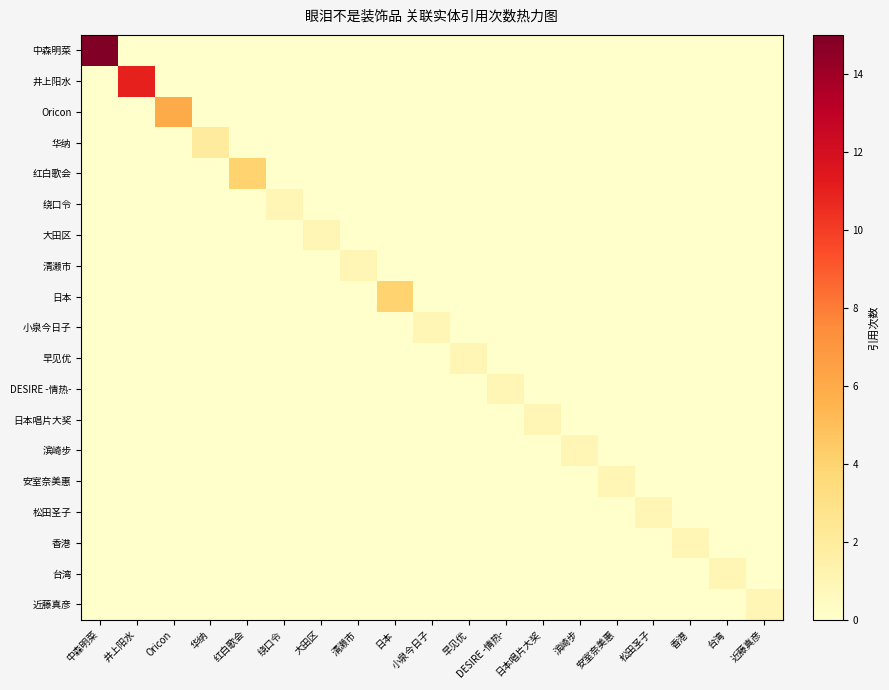

Count the number of data series in this chart.

19